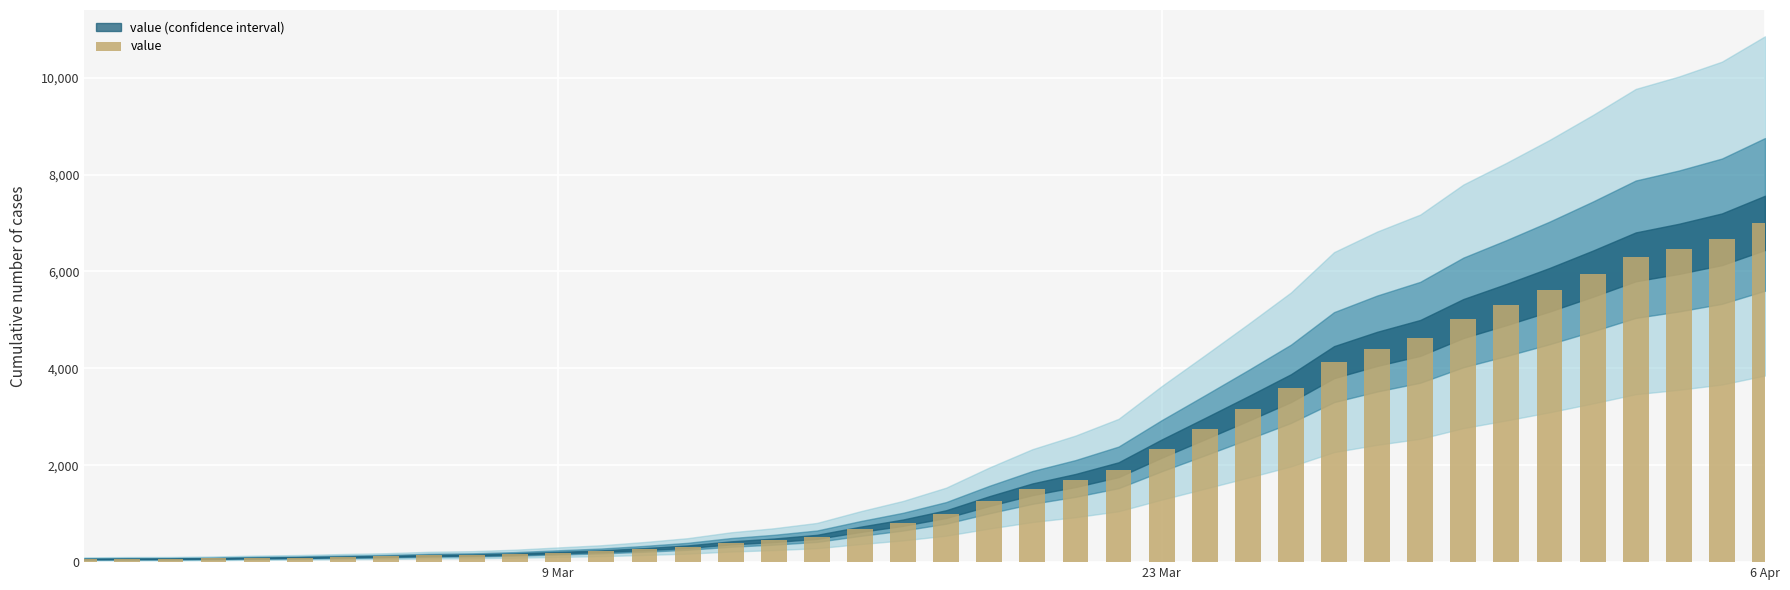

What is the difference between the maximum and second lowest values?

6934